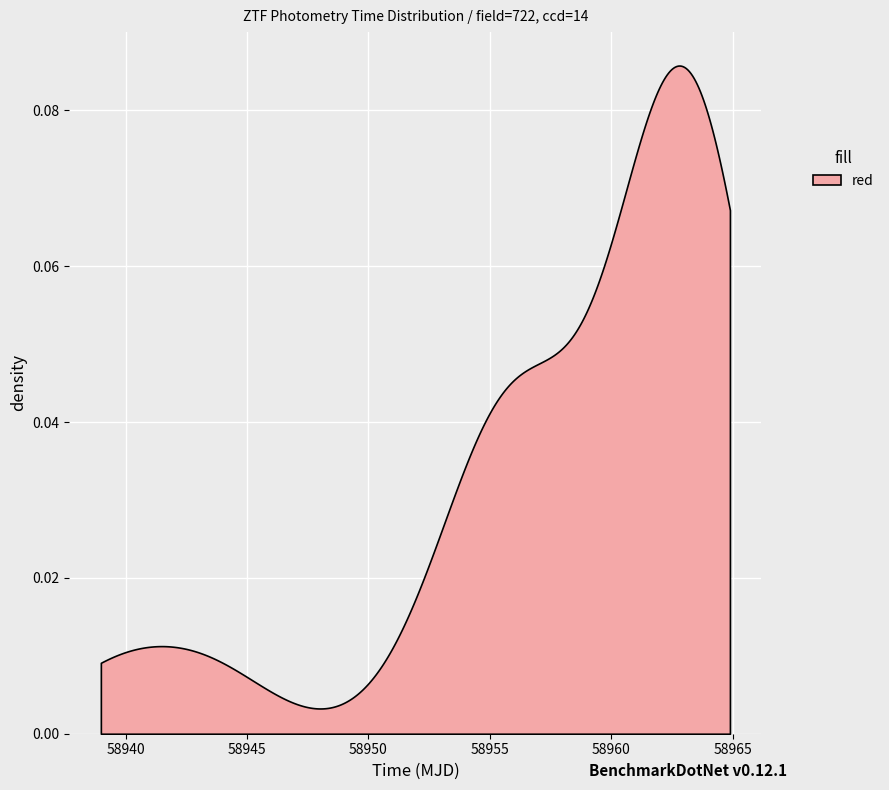

What is the sum of the values at 37 and 24?

117926.7